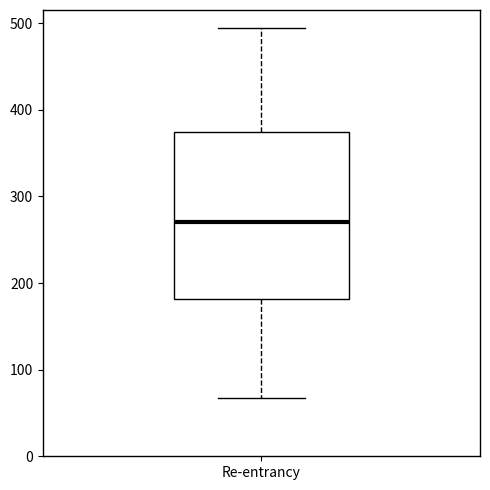

Transcribe this box plot: give where the median line is, the range the box spans, and where the two whiskers end, as read against the y-axis. The values are not printed on the chart, so give them approximately, as read against the axis.

median 270, box 180 to 370, whiskers 70 to 490